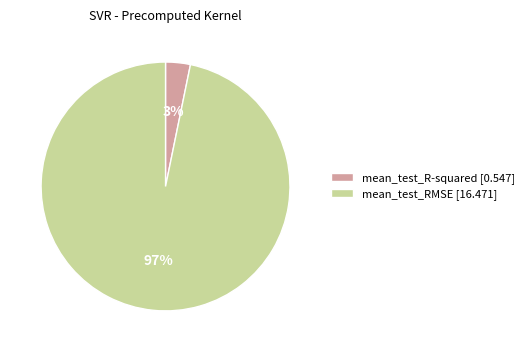

Which has a higher value, mean_test_RMSE [16.471] or mean_test_R-squared [0.547]?

mean_test_RMSE [16.471]